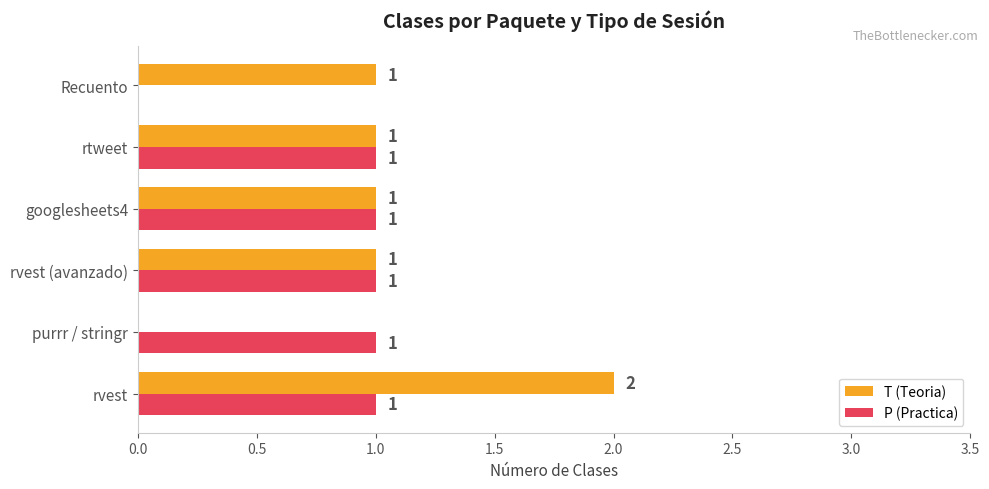

At which label is P (Practica) closest to 0?

Recuento